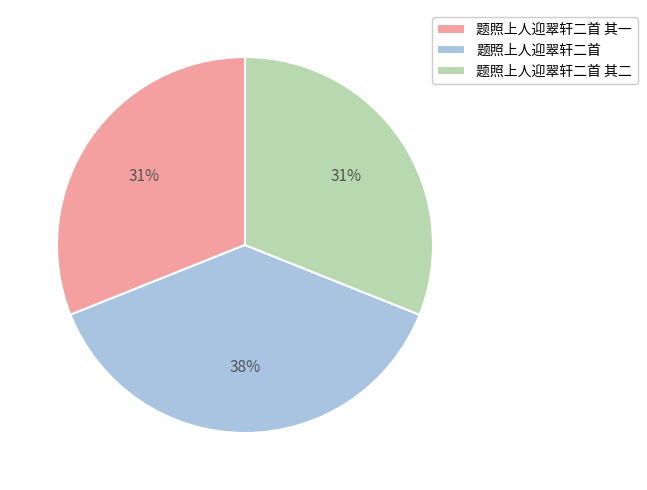

How many segments does this pie chart have?

3